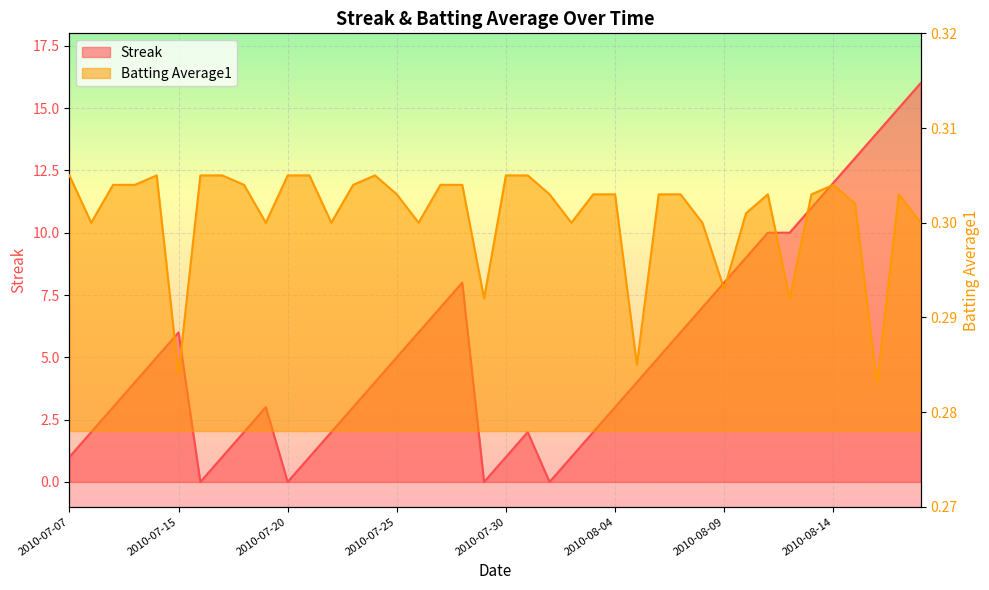

Reading left to right, what are all the values shown in this chart?

Streak: 1.0	2.0	3.0	4.0	5.0	6.0	0.0	1.0	2.0	3.0	0.0	1.0	2.0	3.0	4.0	5.0	6.0	7.0	8.0	0.0	1.0	2.0	0.0	1.0	2.0	3.0	4.0	5.0	6.0	7.0	8.0	9.0	10.0	10.0	11.0	12.0	13.0	14.0	15.0	16.0
Batting Average1: 0.3	0.3	0.3	0.3	0.3	0.3	0.3	0.3	0.3	0.3	0.3	0.3	0.3	0.3	0.3	0.3	0.3	0.3	0.3	0.3	0.3	0.3	0.3	0.3	0.3	0.3	0.3	0.3	0.3	0.3	0.3	0.3	0.3	0.3	0.3	0.3	0.3	0.3	0.3	0.3